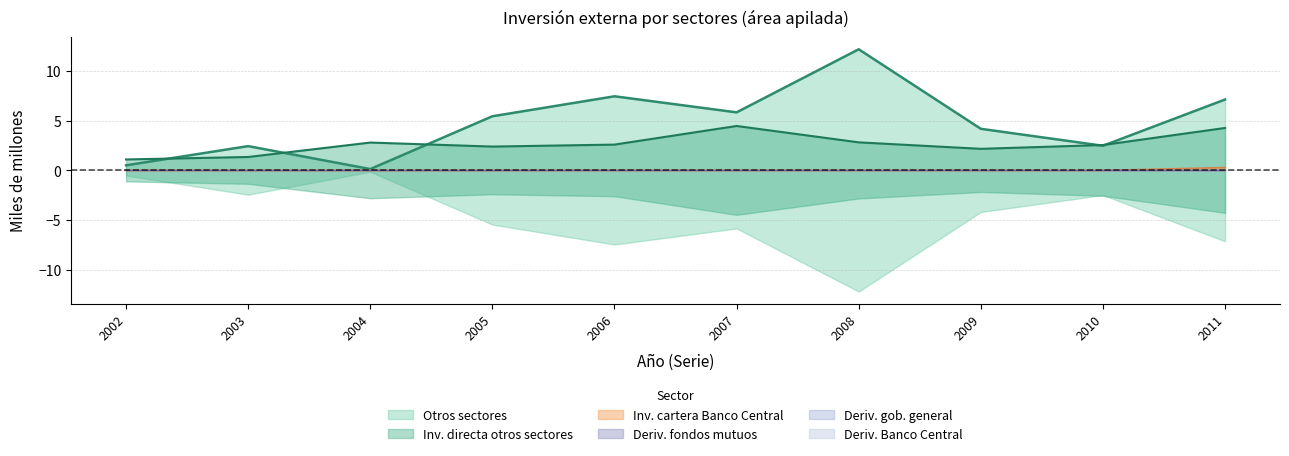

Which has a higher value, 2008 or 2005?

2008